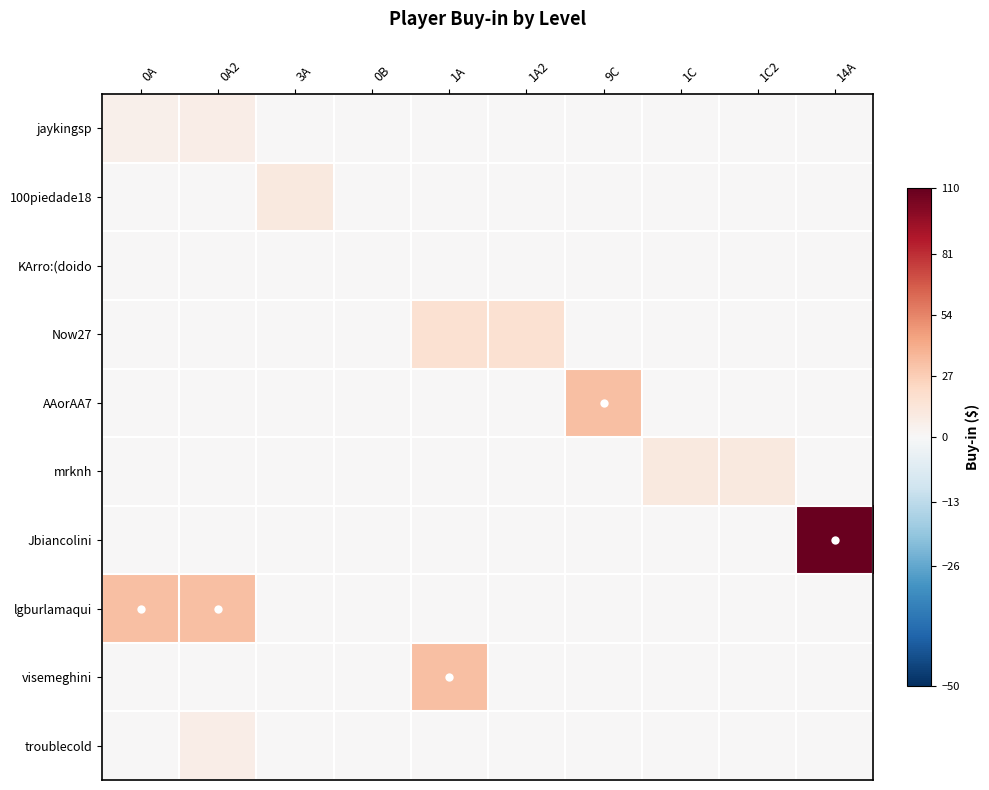

Which has a higher value, 1C2 or 0A?

0A